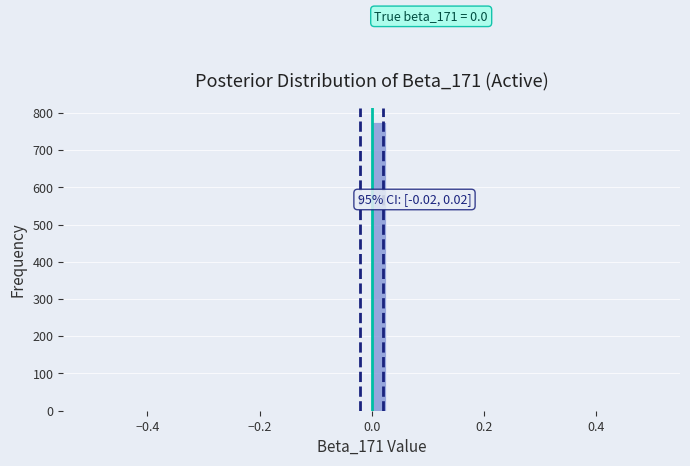

Around what value on the x-axis is the tallest bar? Give the approximate position of its centre, as read against the axis.

0.02